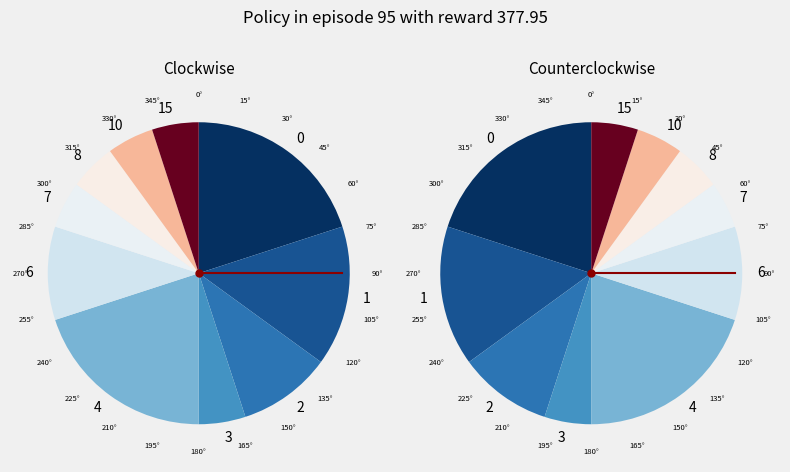

Between 6 and 12, which is larger?

6